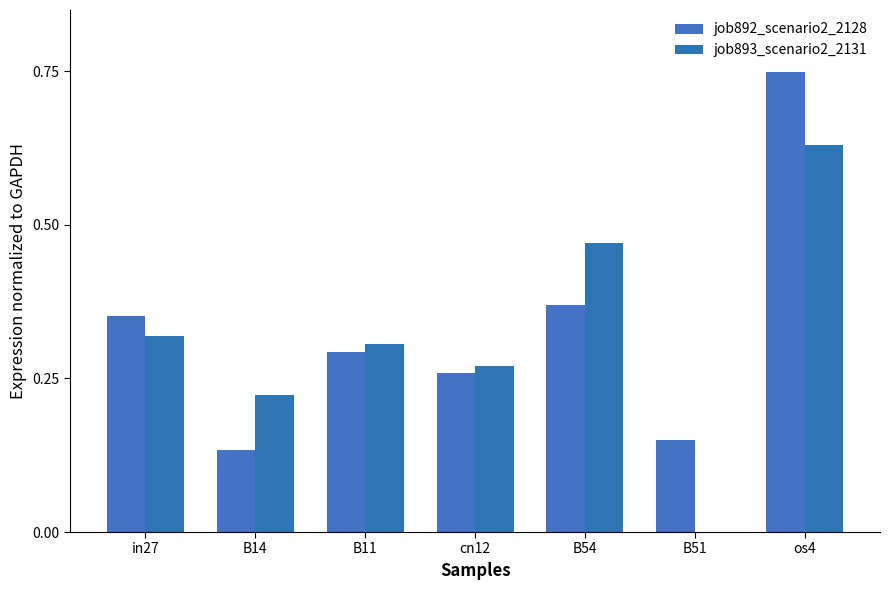

What are all the series names shown in the legend?

job892_scenario2_2128, job893_scenario2_2131